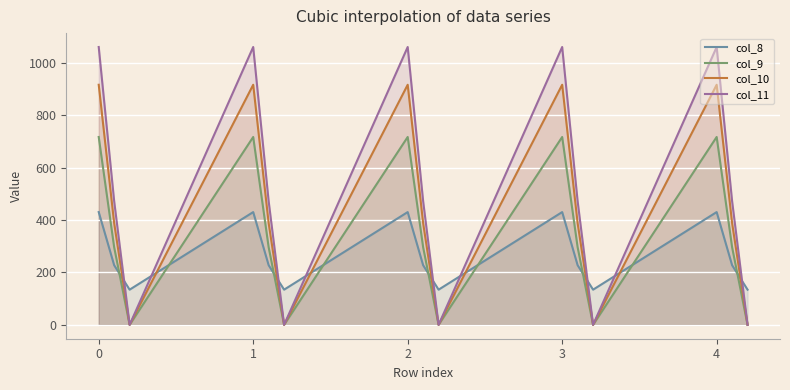

Is it true that col_11 equals 1060.3 at 4?

True